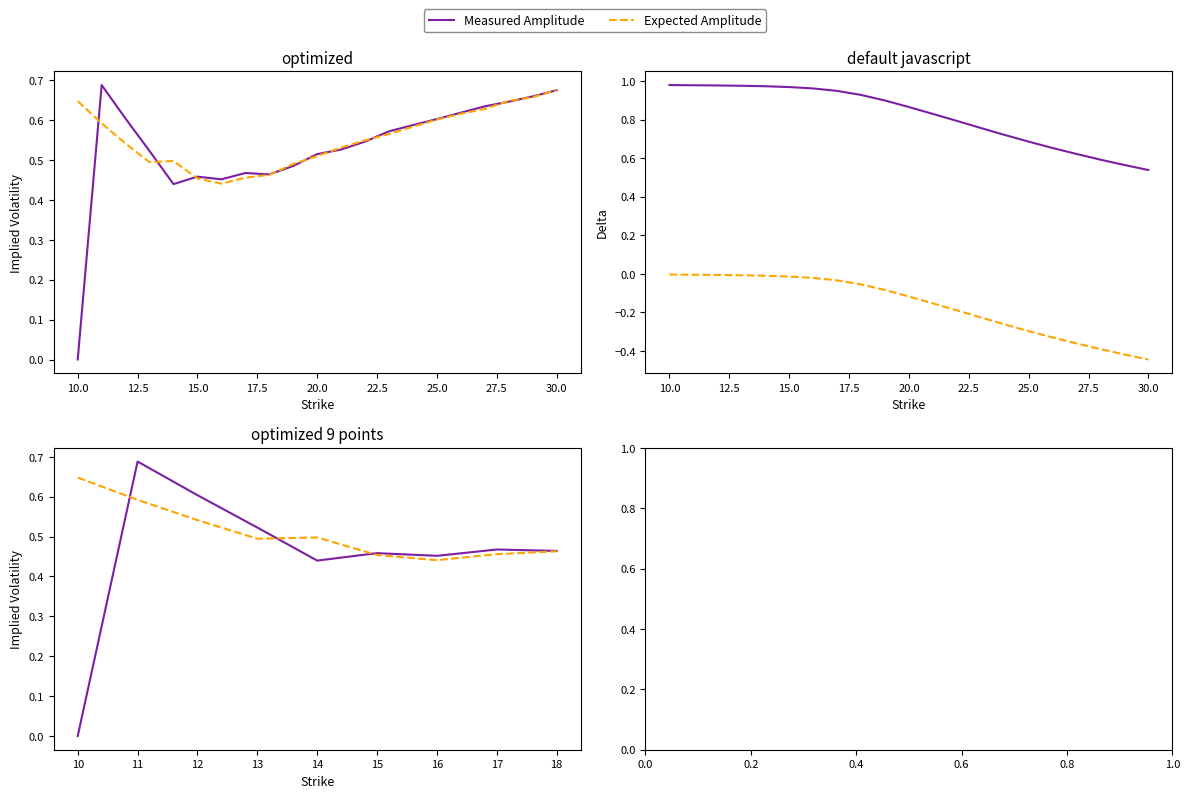

At which category is the sum across all series the highest?

11